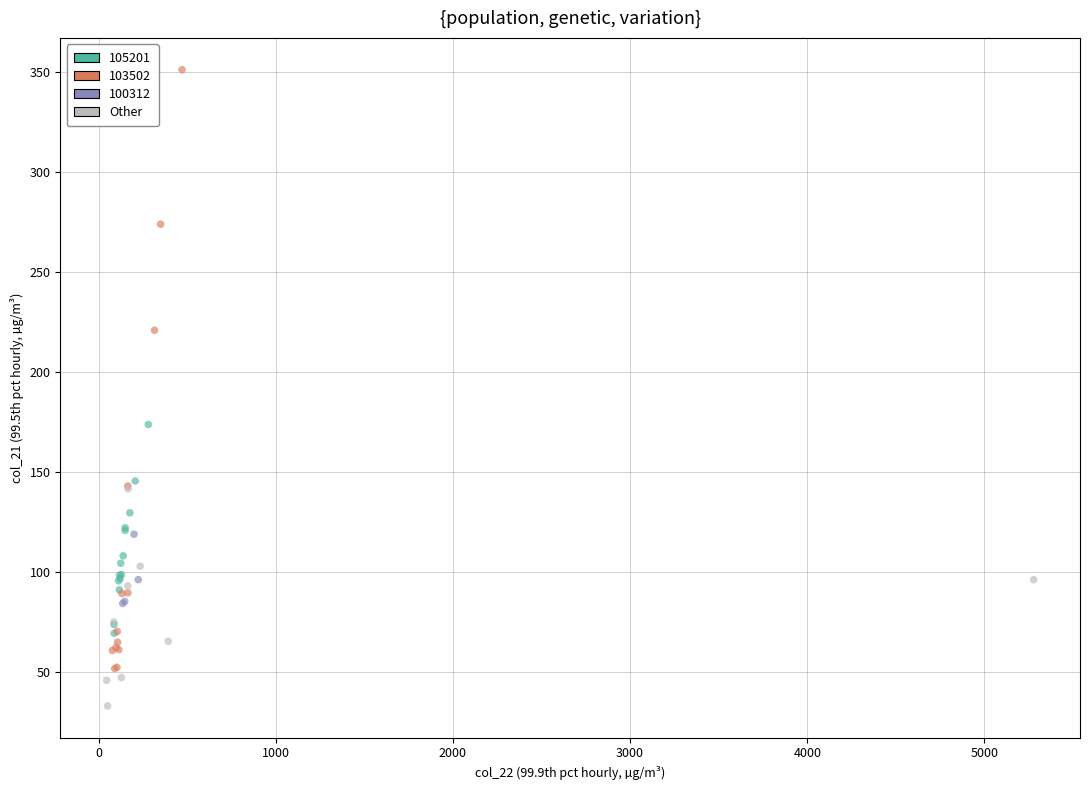

Which series contains the lowest Y value?

Other